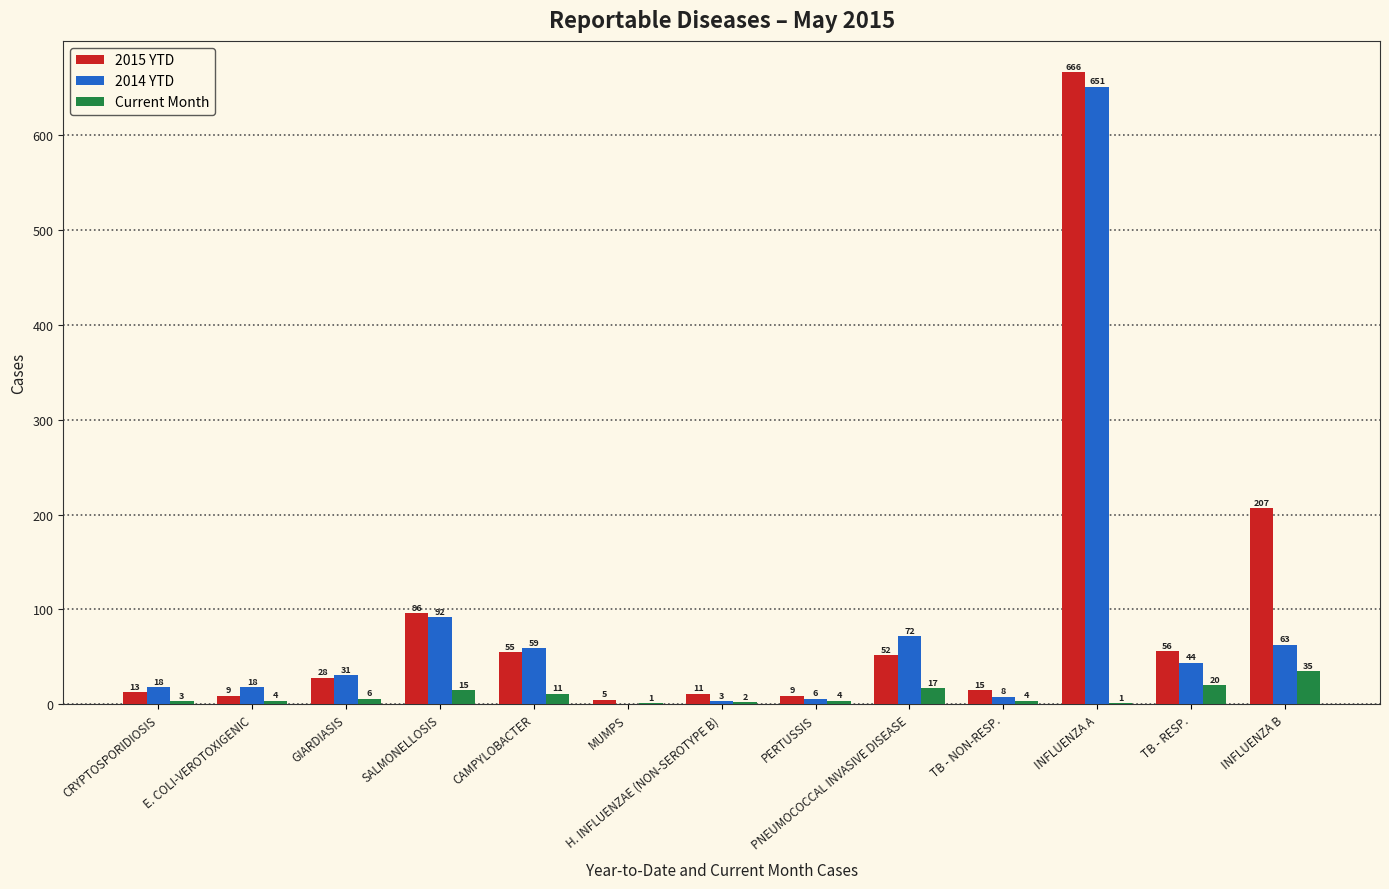

True or false: 2014 YTD has a value of 651 at INFLUENZA A.

True